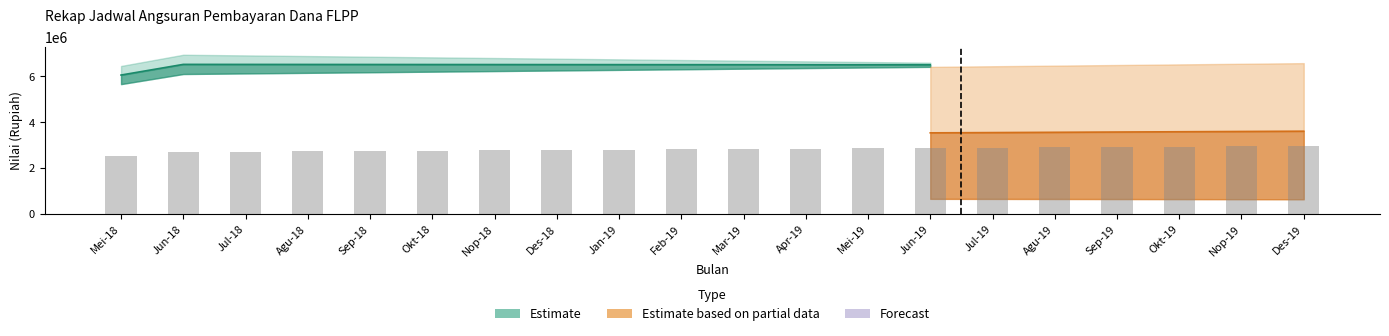

True or false: estimasi_angsuran_tarif has a value of 2186799.1 at 8.

False